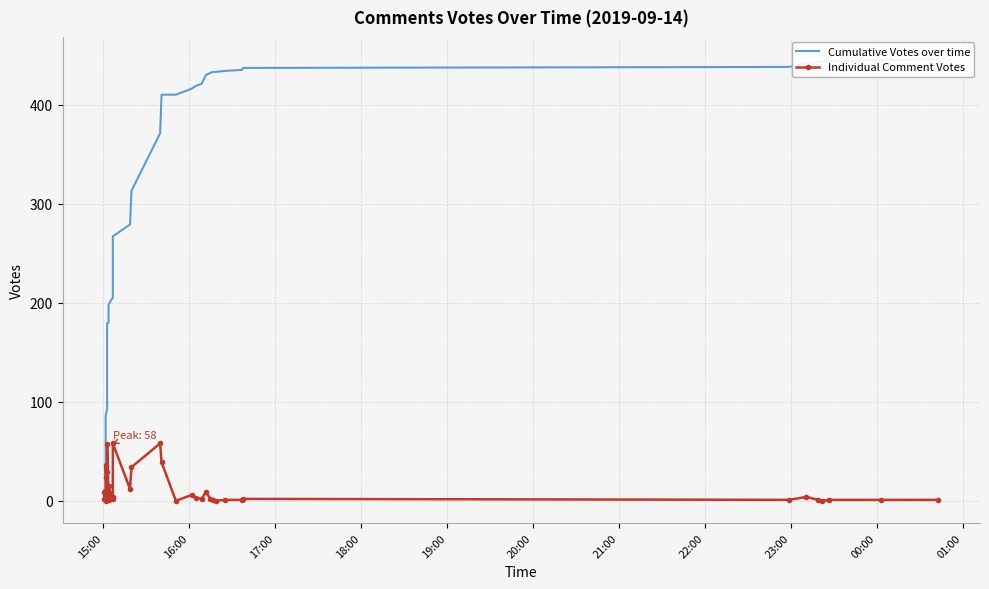

What is the lowest value of the Cumulative Votes over time series?

2